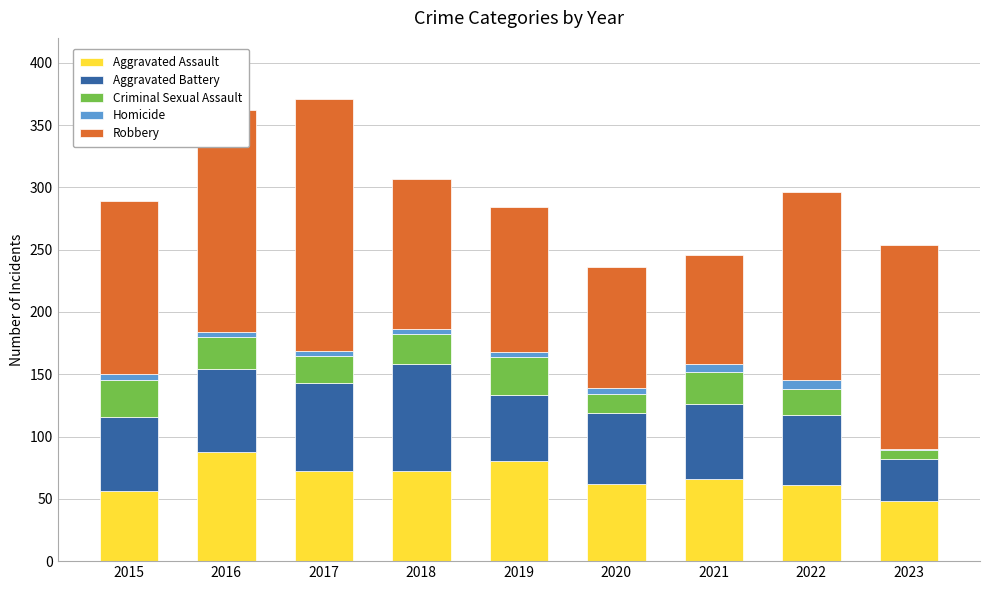

The Aggravated Assault series shows 48 at 2023. True or false?

True